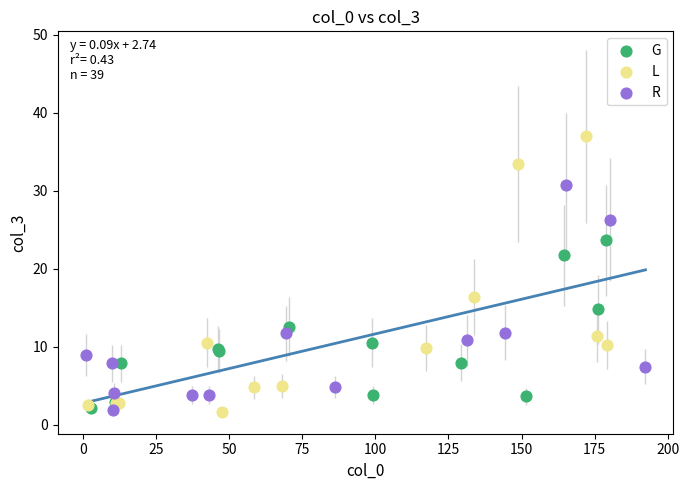

Which series has the widest spread of Y values?

L